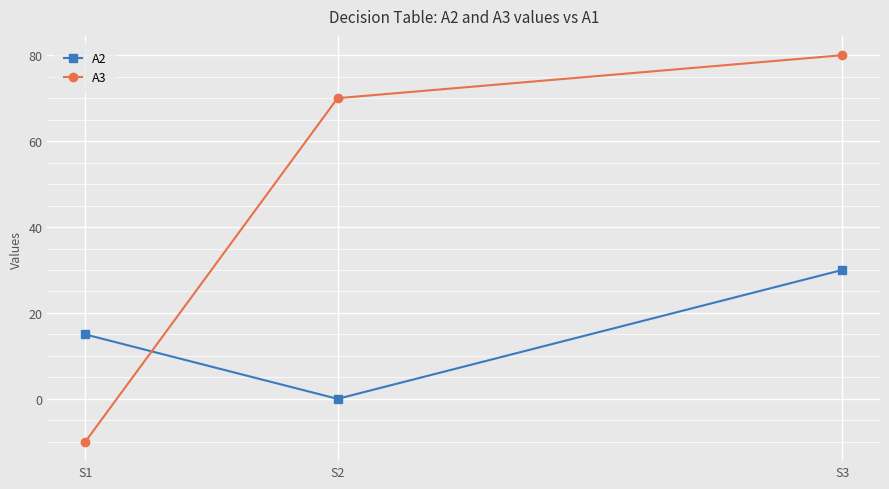

The value of A3 at S3 is 80. True or false?

True